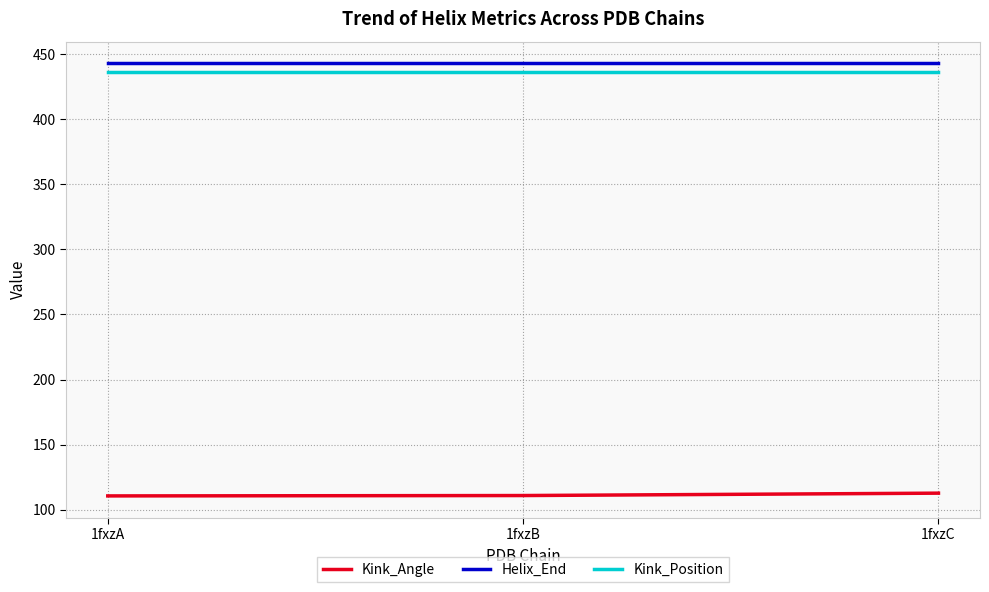

What is the maximum value shown in the chart?

443.0